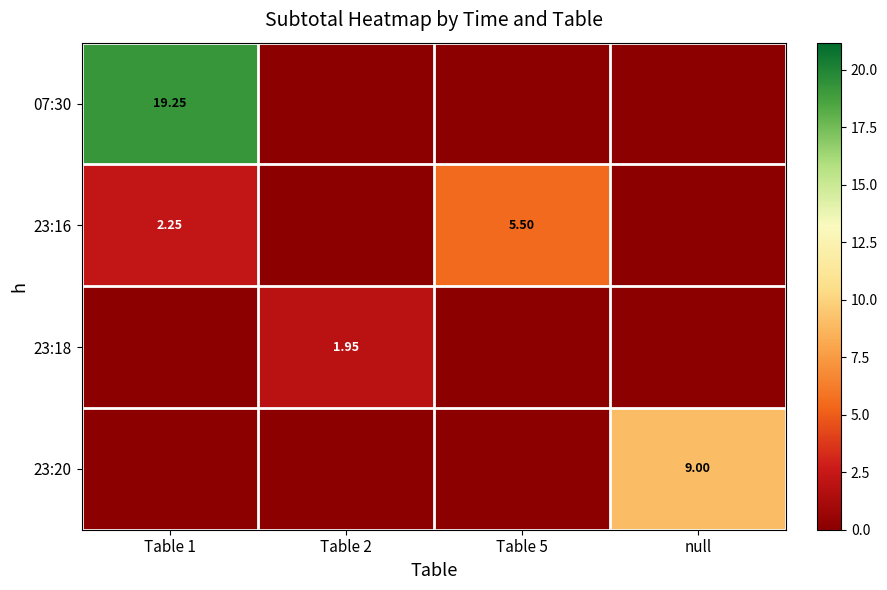

The value of 07:30 at null is 0.0. True or false?

True